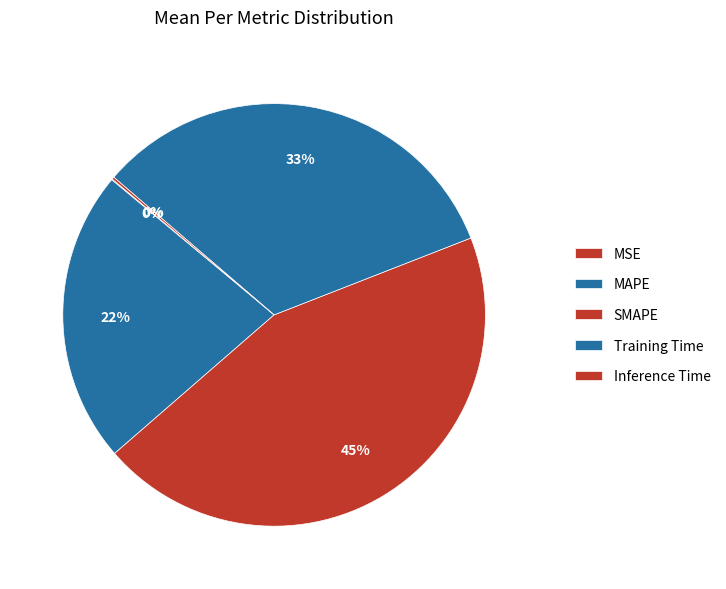

Does Training Time account for over 50% of the chart?

No